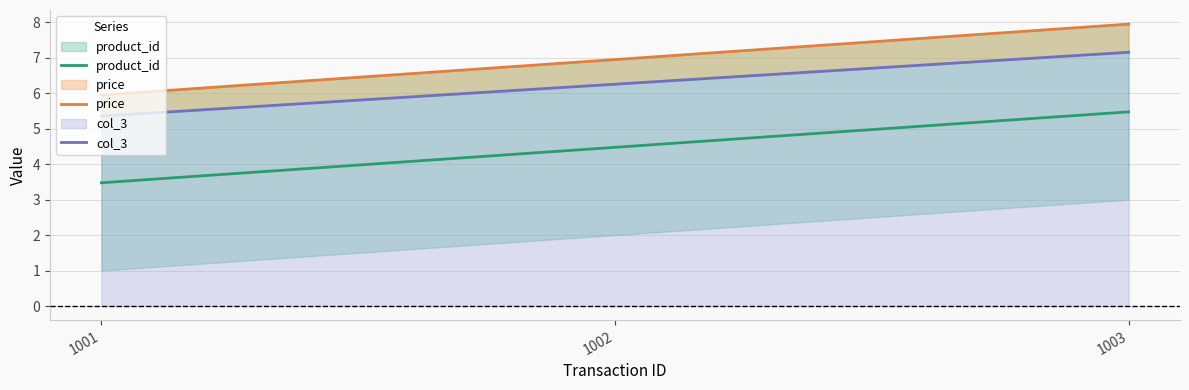

What is the difference between the maximum and minimum values in the col_3 series?

1.8